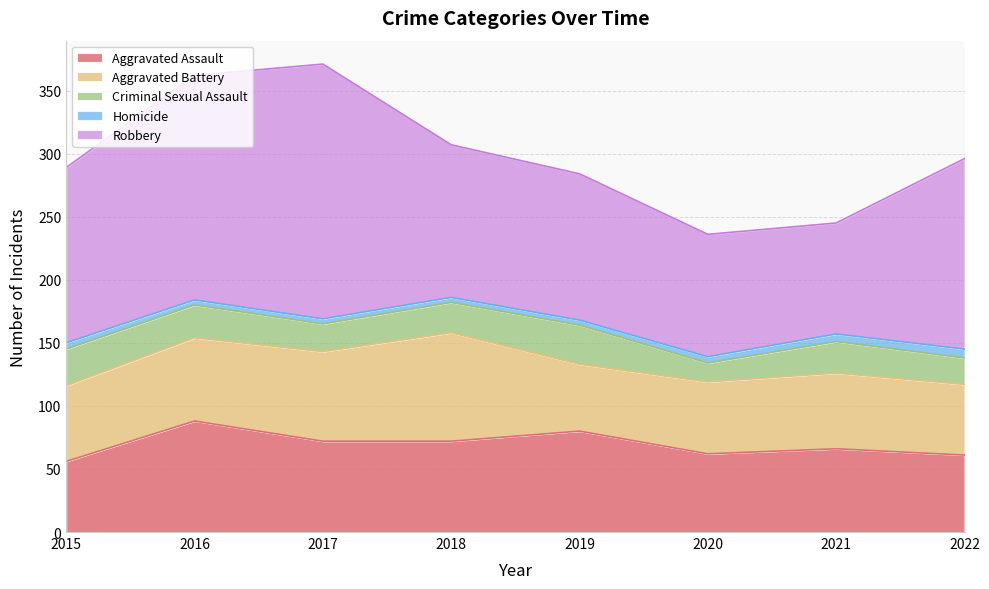

Which category has the lowest value in the Robbery series?

2021